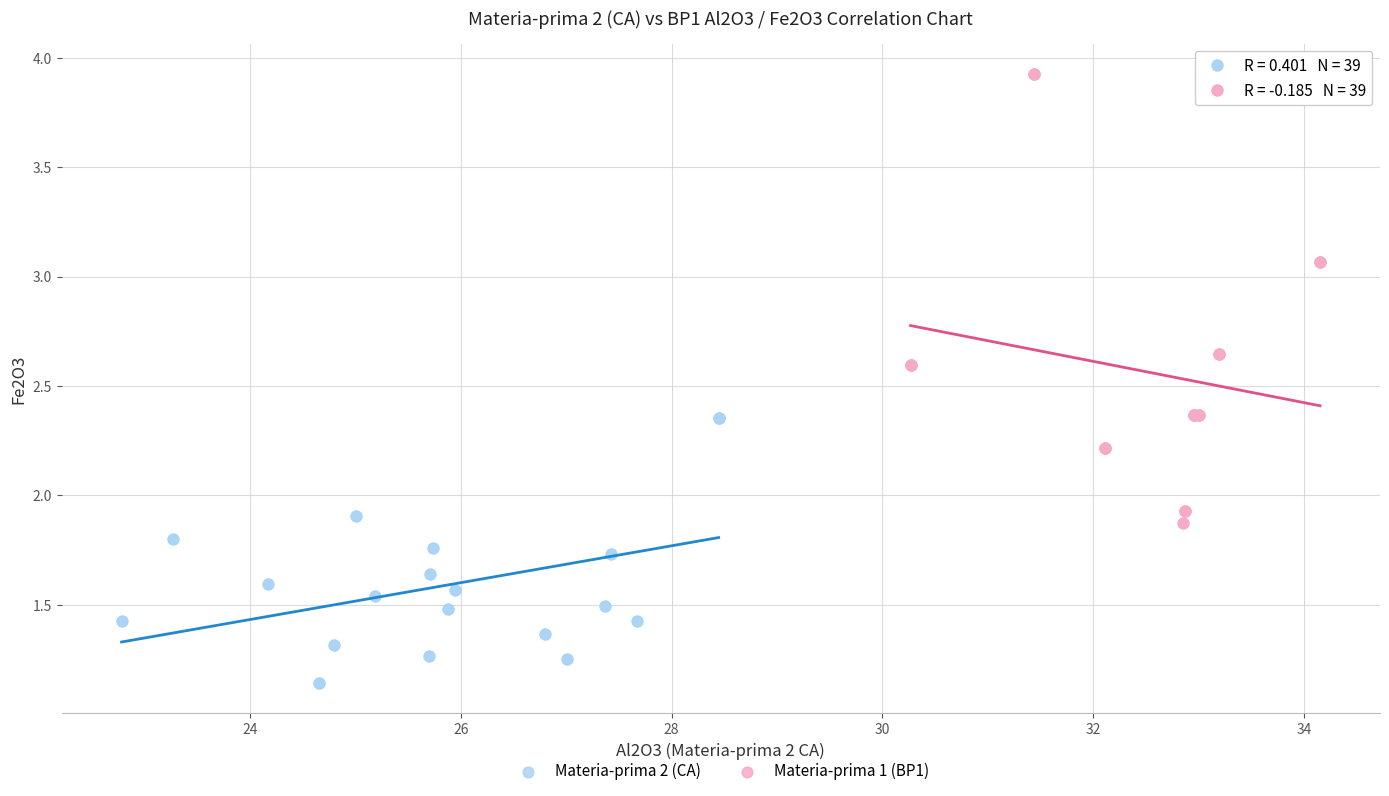

Which series has the largest Y range (max minus min)?

Materia-prima 1 (BP1)